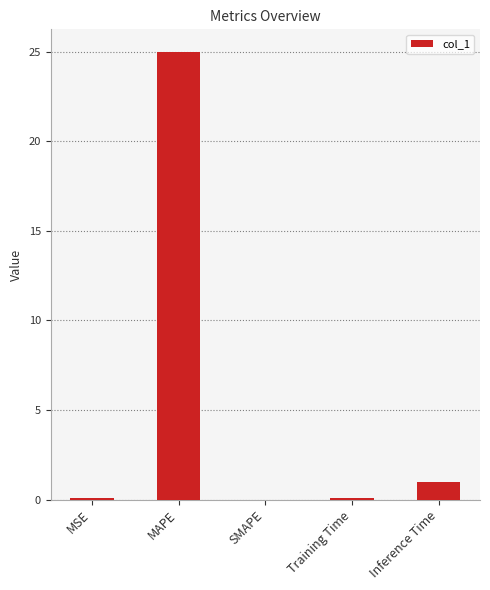

How many categories are shown in the chart?

5